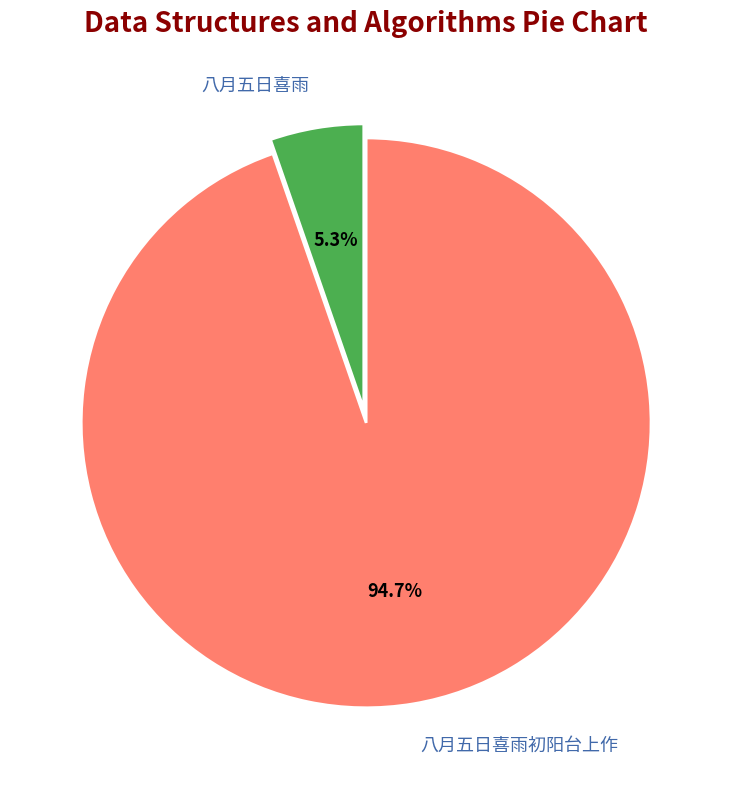

To the nearest percent, what is the average slice percentage?

50%